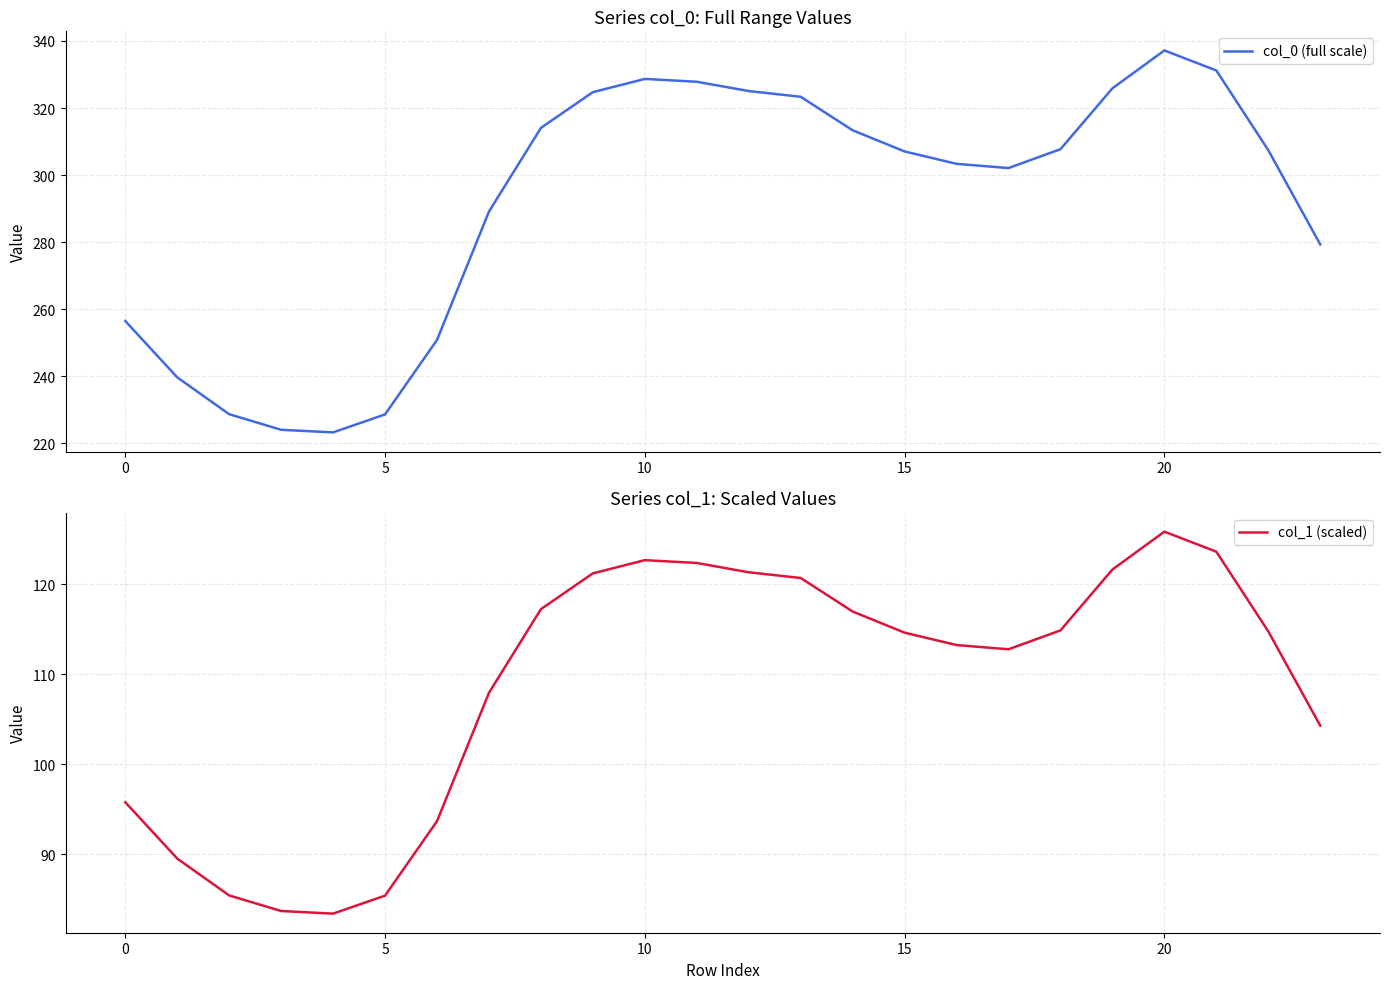

True or false: col_0 (full scale) and col_1 (scaled) cross at least once.

False